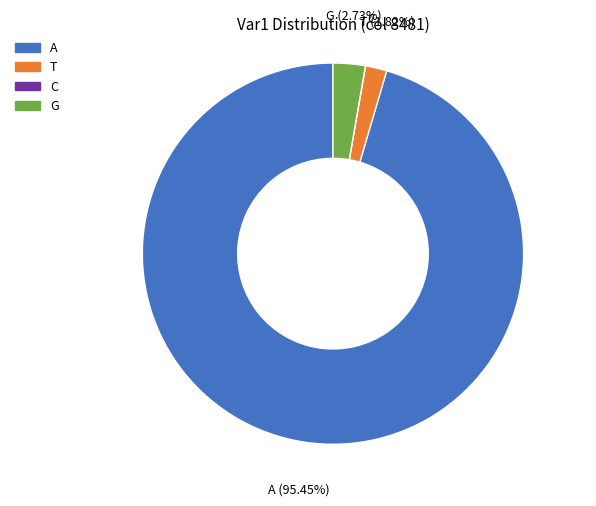

Which category has the biggest portion of the pie?

A